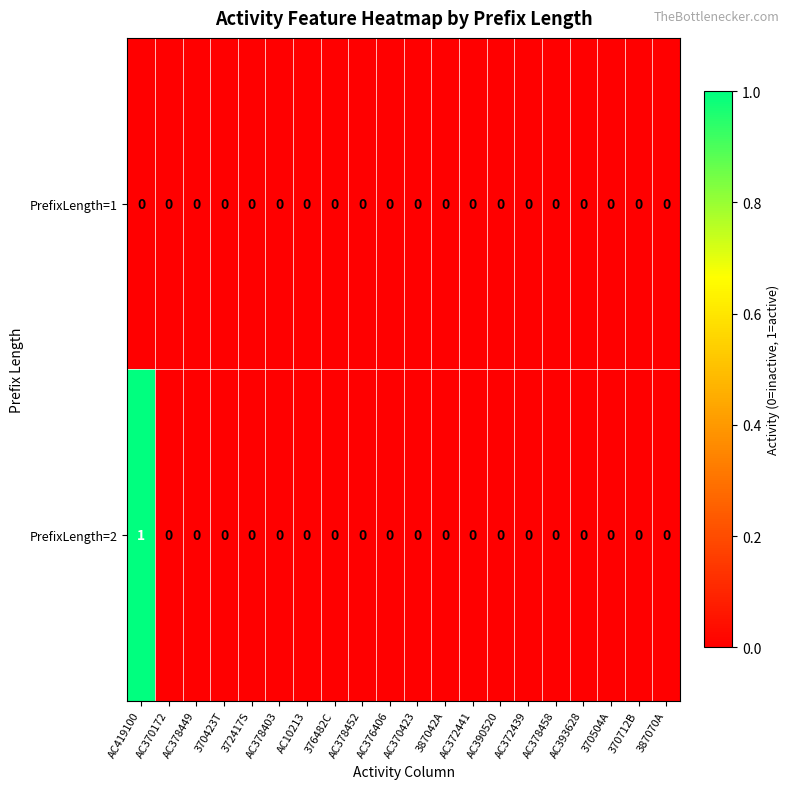

Which category has the highest value across all series?

AC419100